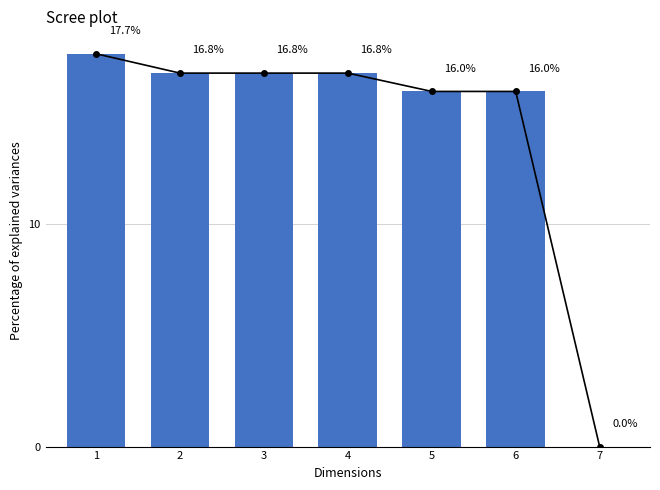

What is the value of the 1st bar from the left?

17.7